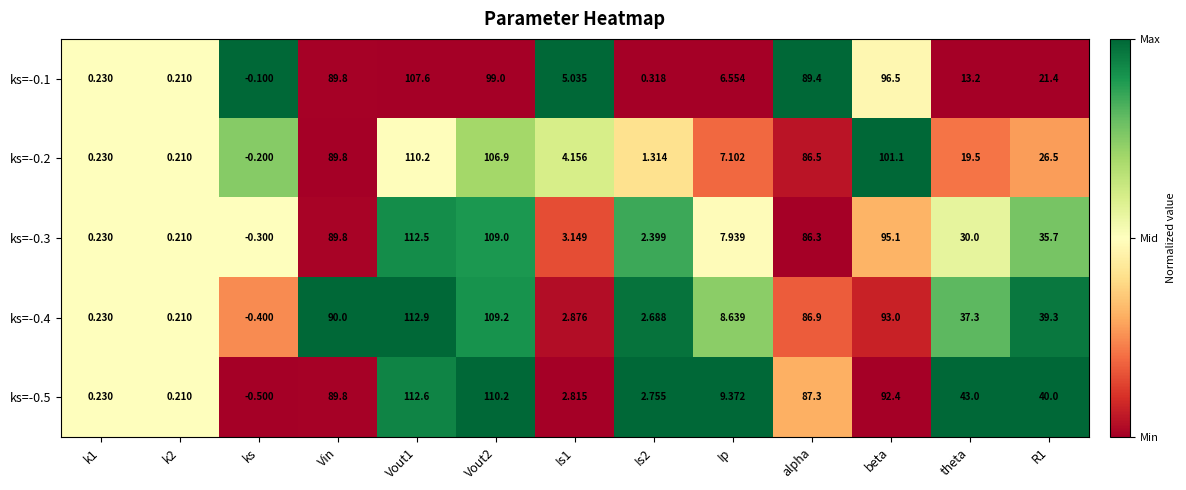

Is the value of ks=-0.5 at ks greater than the value of ks=-0.3 at k1?

No